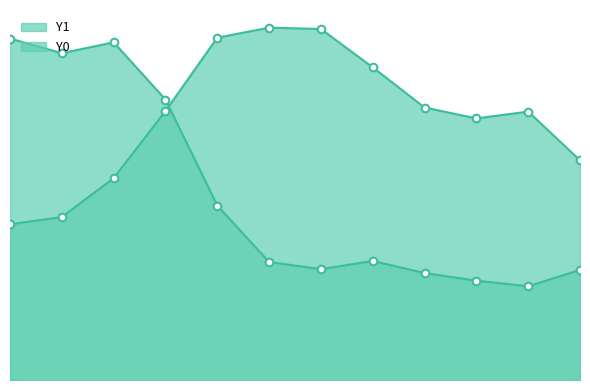

Which series reaches the maximum Y coordinate?

Y0